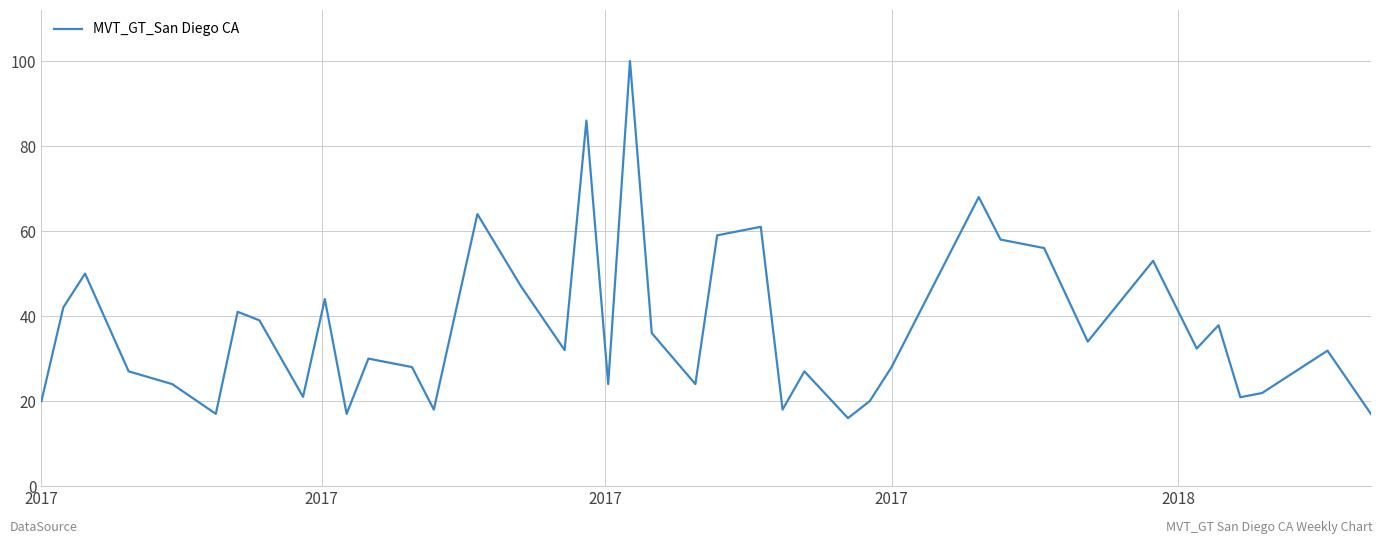

What is the difference between the maximum and minimum values?

84.0